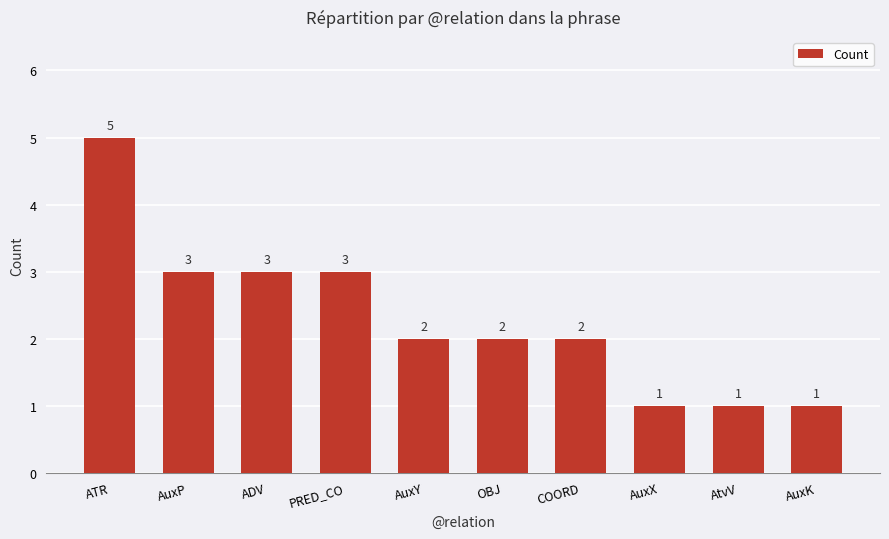

Which label corresponds to the largest value in the chart?

ATR